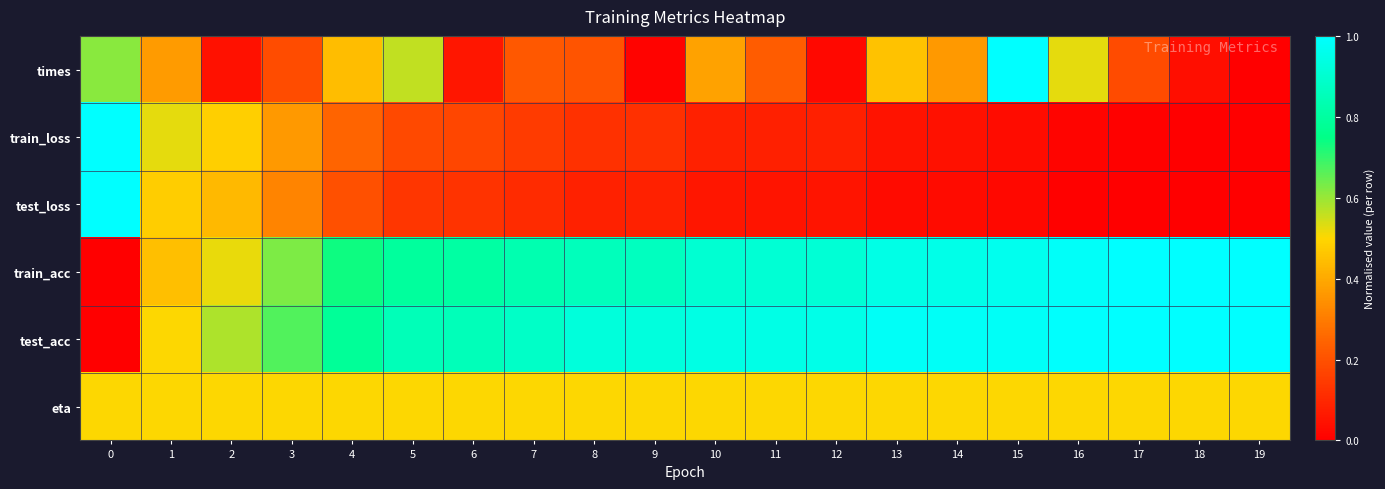

Reading right to left, list all the values displayed in this chart.

times: 19=0.0	18=0.0	17=0.2	16=0.5	15=1.0	14=0.4	13=0.5	12=0.0	11=0.2	10=0.4	9=0.0	8=0.2	7=0.2	6=0.1	5=0.6	4=0.4	3=0.2	2=0.0	1=0.4	0=0.6
train_loss: 19=0.0	18=0.0	17=0.0	16=0.0	15=0.0	14=0.0	13=0.0	12=0.1	11=0.1	10=0.1	9=0.1	8=0.1	7=0.1	6=0.2	5=0.2	4=0.2	3=0.4	2=0.5	1=0.5	0=1.0
test_loss: 19=0.0	18=0.0	17=0.0	16=0.0	15=0.0	14=0.0	13=0.0	12=0.1	11=0.1	10=0.1	9=0.1	8=0.1	7=0.1	6=0.1	5=0.1	4=0.2	3=0.3	2=0.4	1=0.5	0=1.0
train_acc: 19=1.0	18=1.0	17=1.0	16=1.0	15=1.0	14=0.9	13=0.9	12=0.9	11=0.9	10=0.9	9=0.9	8=0.9	7=0.8	6=0.8	5=0.8	4=0.7	3=0.6	2=0.5	1=0.4	0=0.0
test_acc: 19=1.0	18=1.0	17=1.0	16=1.0	15=1.0	14=1.0	13=1.0	12=1.0	11=0.9	10=0.9	9=0.9	8=0.9	7=0.9	6=0.9	5=0.8	4=0.8	3=0.7	2=0.6	1=0.5	0=0.0
eta: 19=0.5	18=0.5	17=0.5	16=0.5	15=0.5	14=0.5	13=0.5	12=0.5	11=0.5	10=0.5	9=0.5	8=0.5	7=0.5	6=0.5	5=0.5	4=0.5	3=0.5	2=0.5	1=0.5	0=0.5